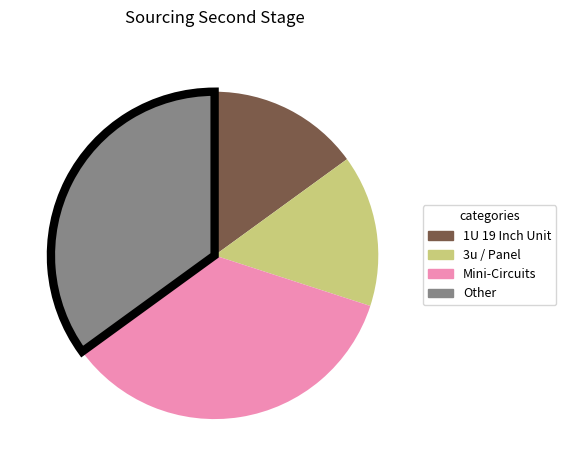

Is there a majority slice in this chart?

No